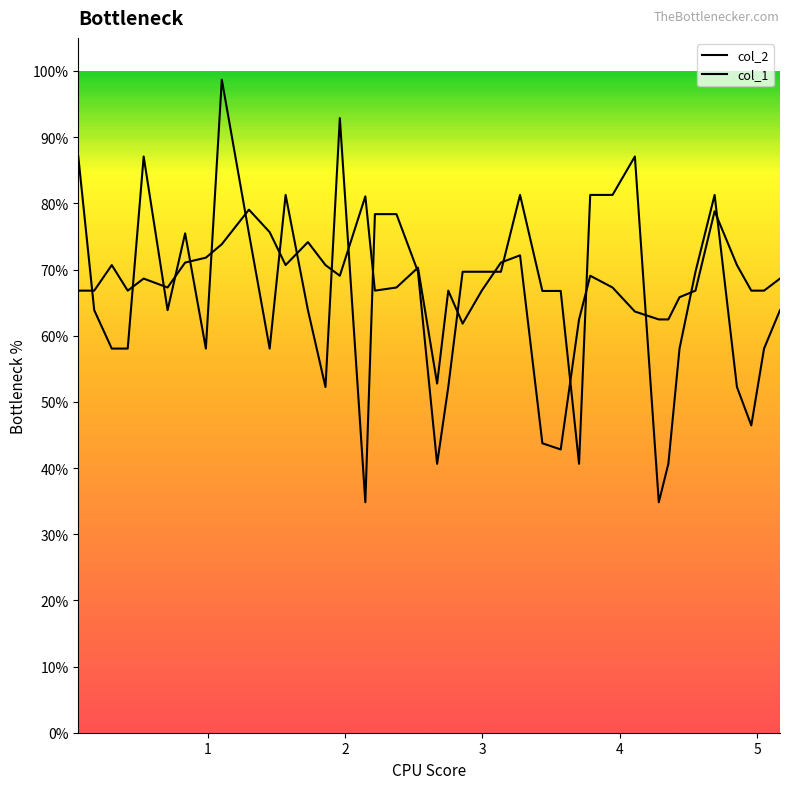

How many lines are shown in the chart?

2